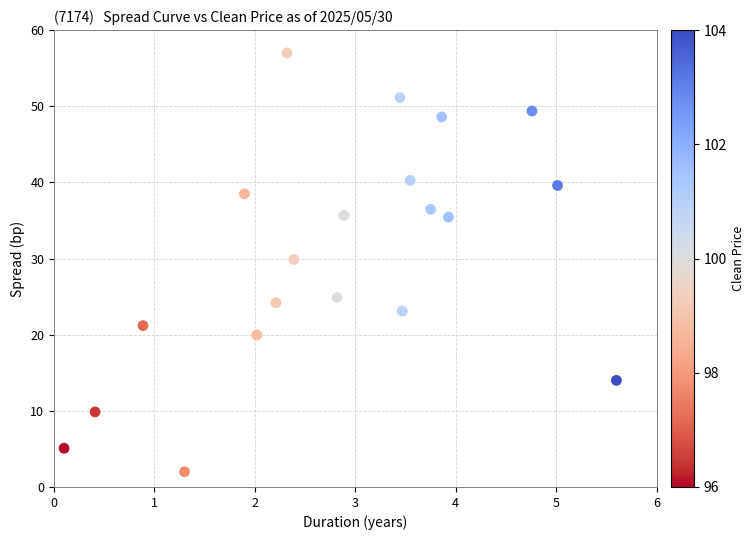

What Y value in the scatter plot is closest to 29?

29.9